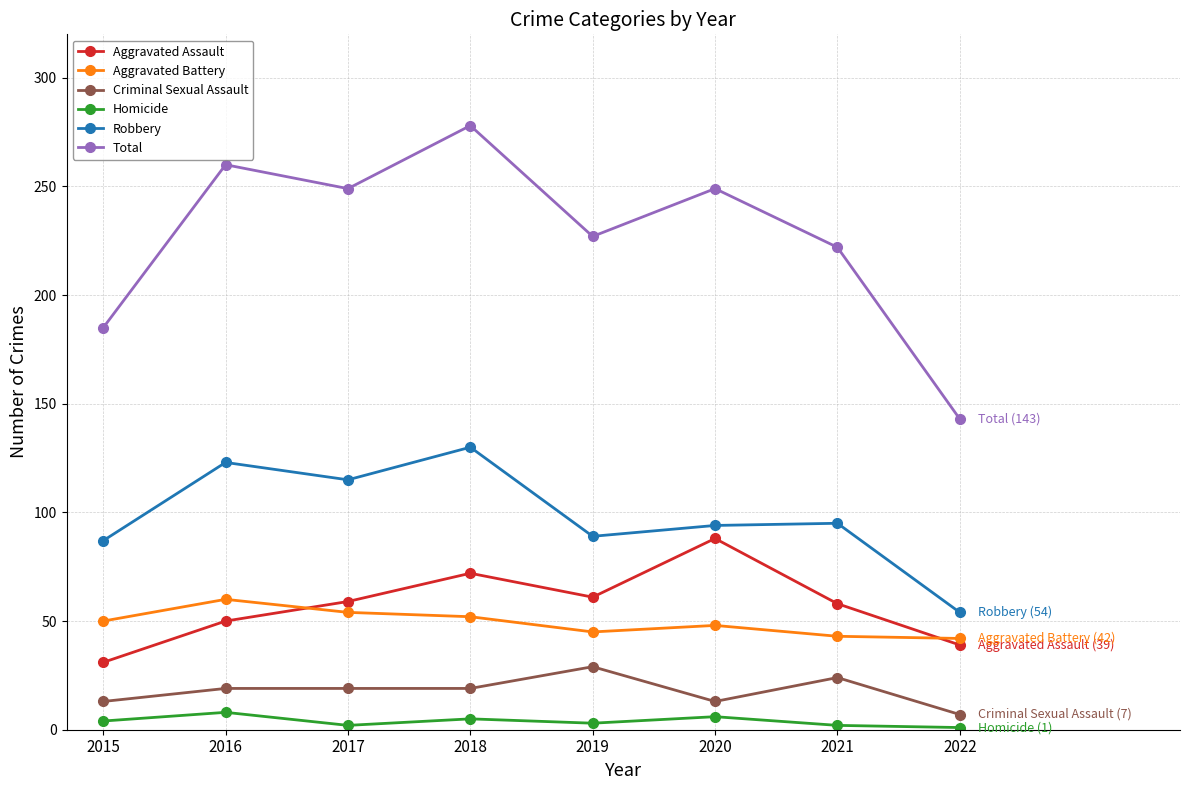

True or false: Aggravated Battery and Homicide intersect in this chart.

False